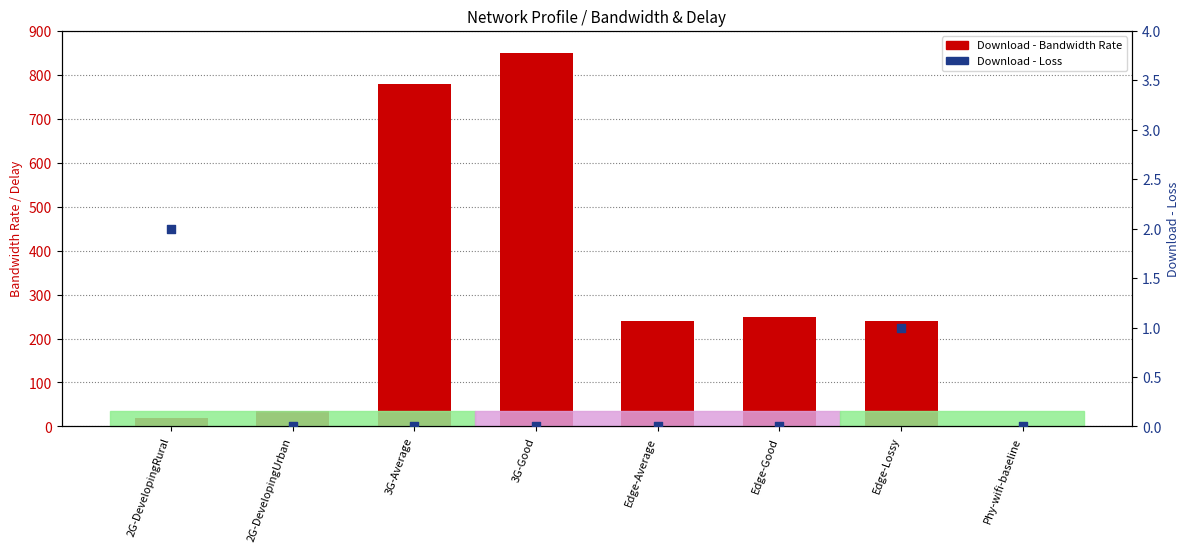

What is the total value across all series at Edge-Average?

240